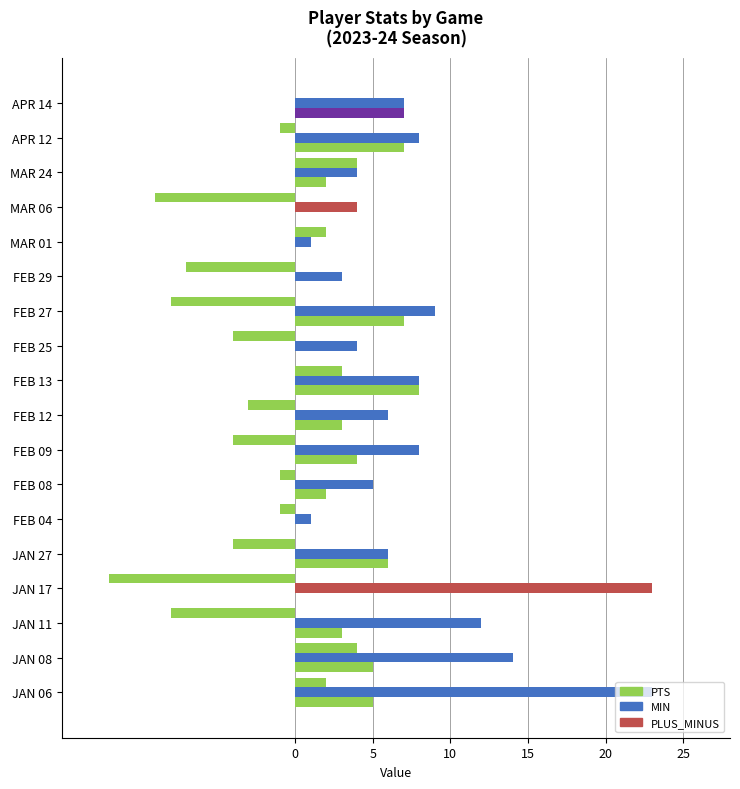

How many series are shown in this chart?

3